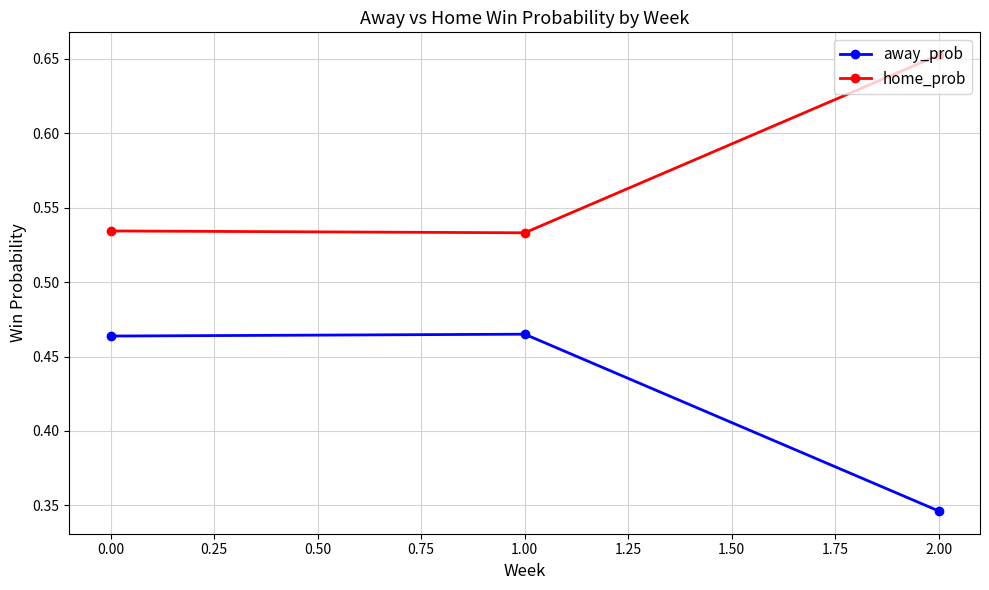

Rank the series by their average value, from highest to lowest.

home_prob, away_prob